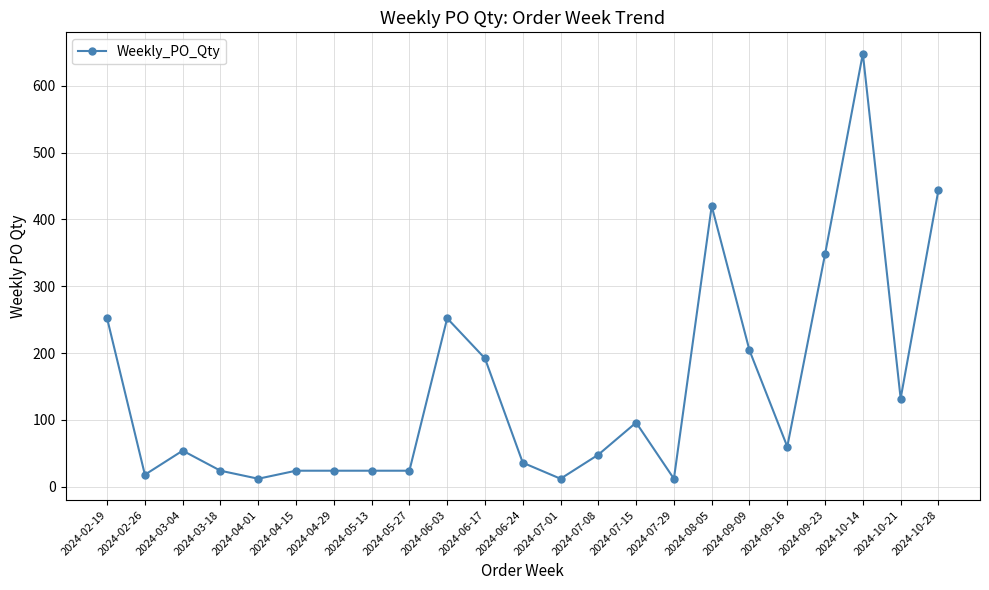

Is it true that the value at 2024-06-03 is 252?

True